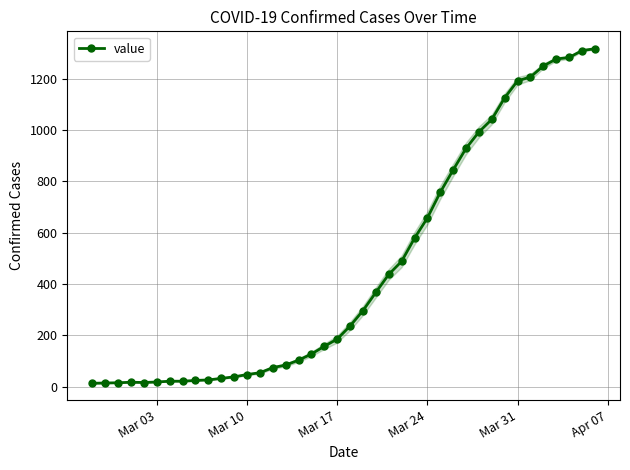

The value of value at Mar 17 is 185. True or false?

True